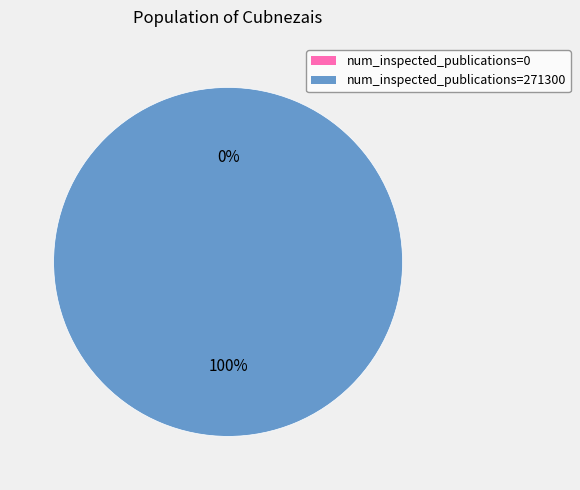

True or false: 271300 accounts for 100% of the total.

True